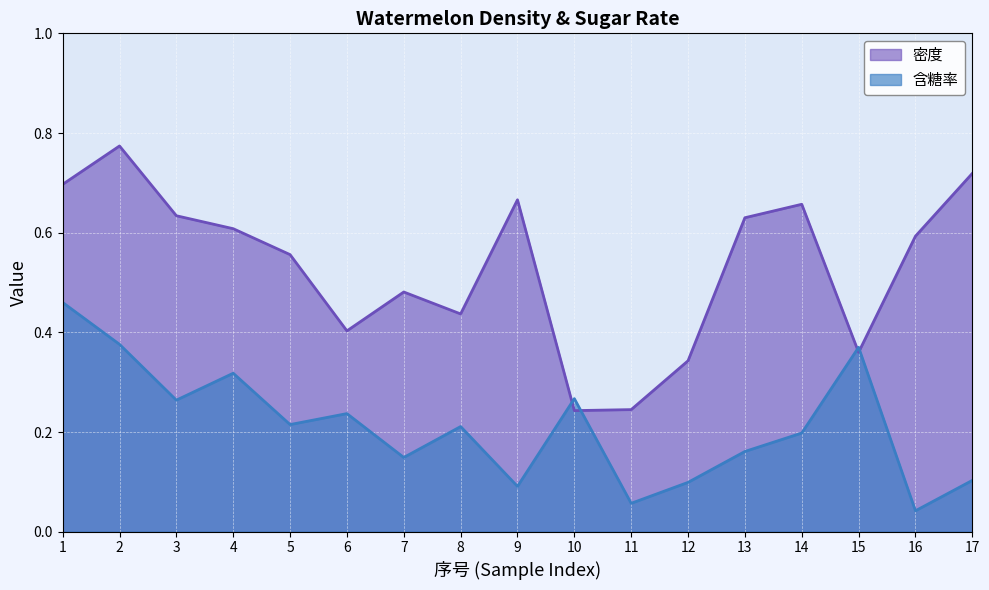

Rank the categories by 密度 value from highest to lowest.

2, 17, 1, 9, 14, 3, 13, 4, 16, 5, 7, 8, 6, 15, 12, 11, 10